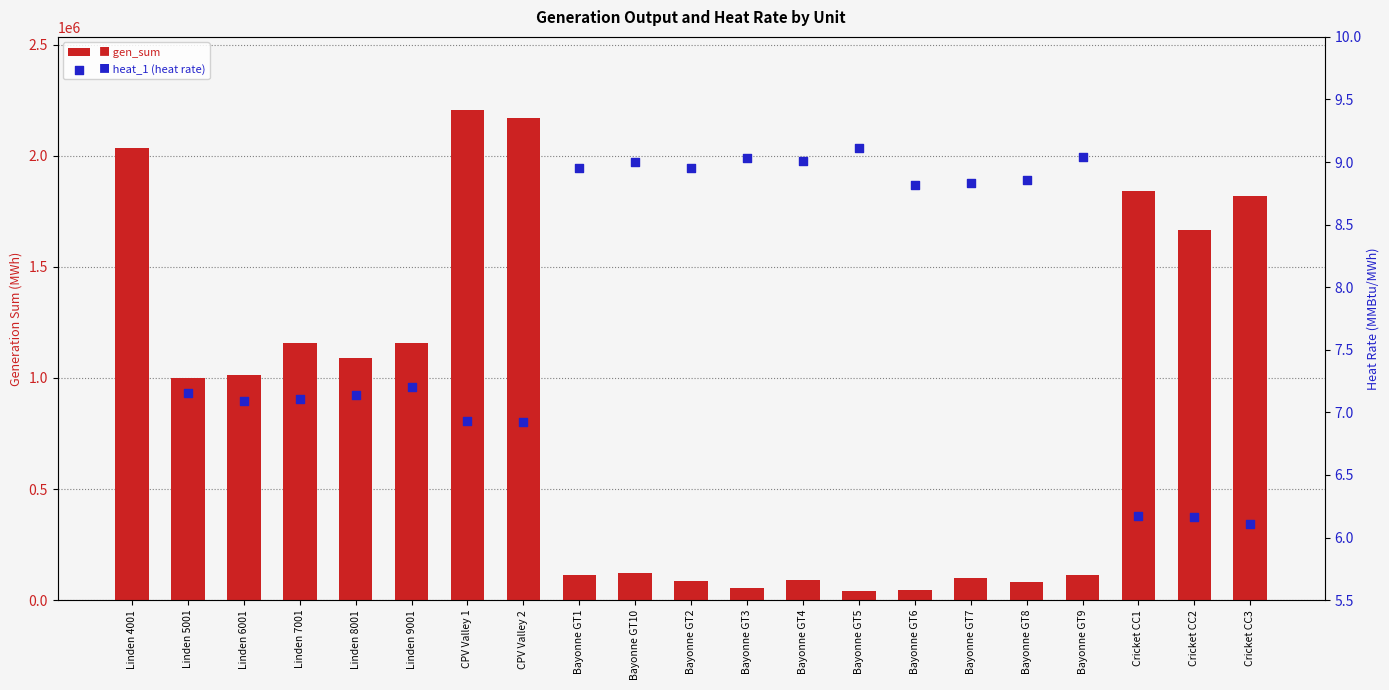

Which series has the largest total across all categories?

gen_sum